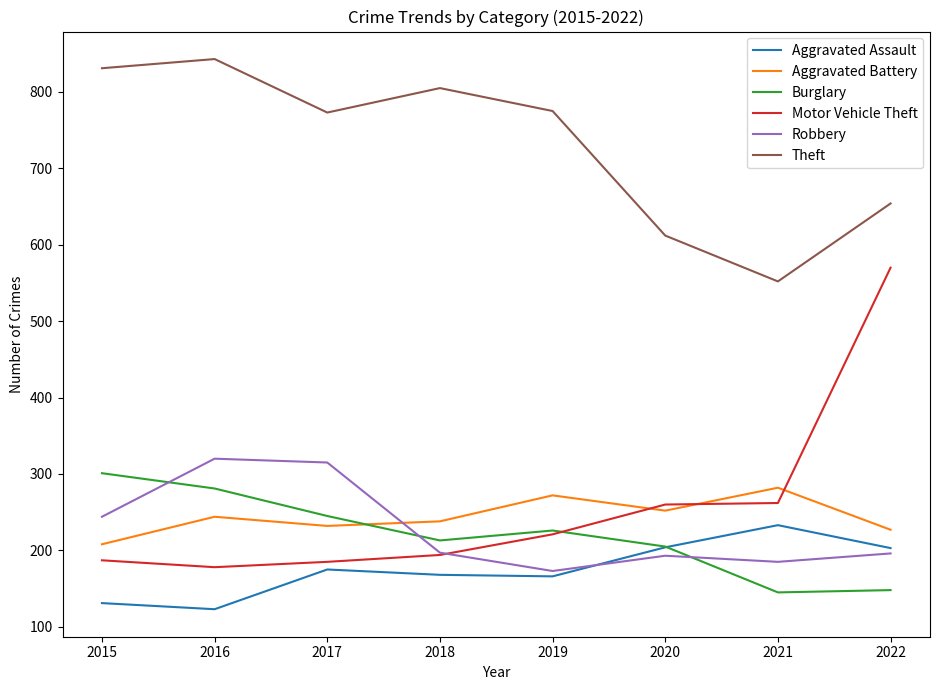

Which series has the largest total across all categories?

Theft